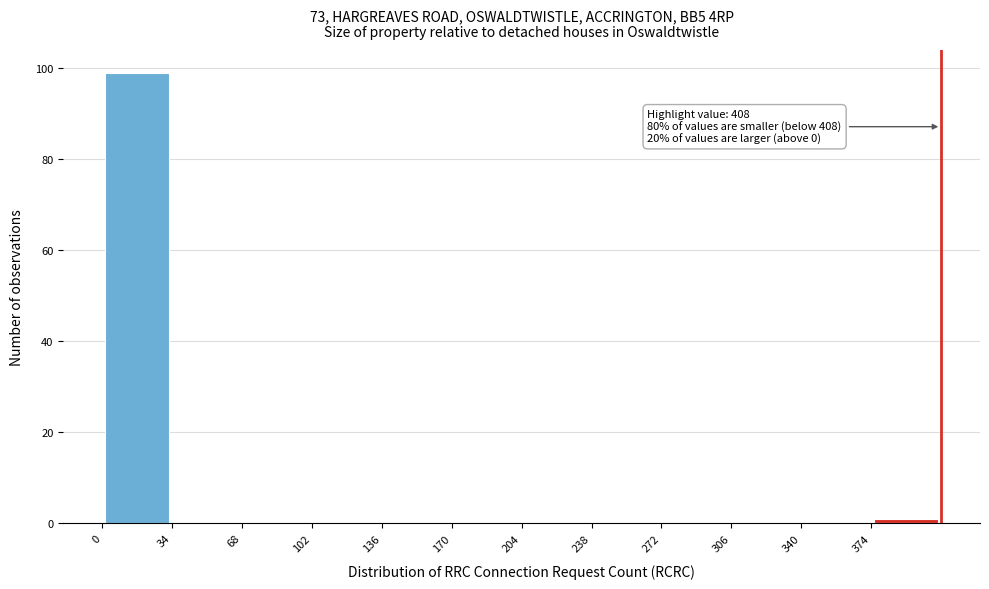

Which range on the x-axis has the tallest bar?

0 to 34